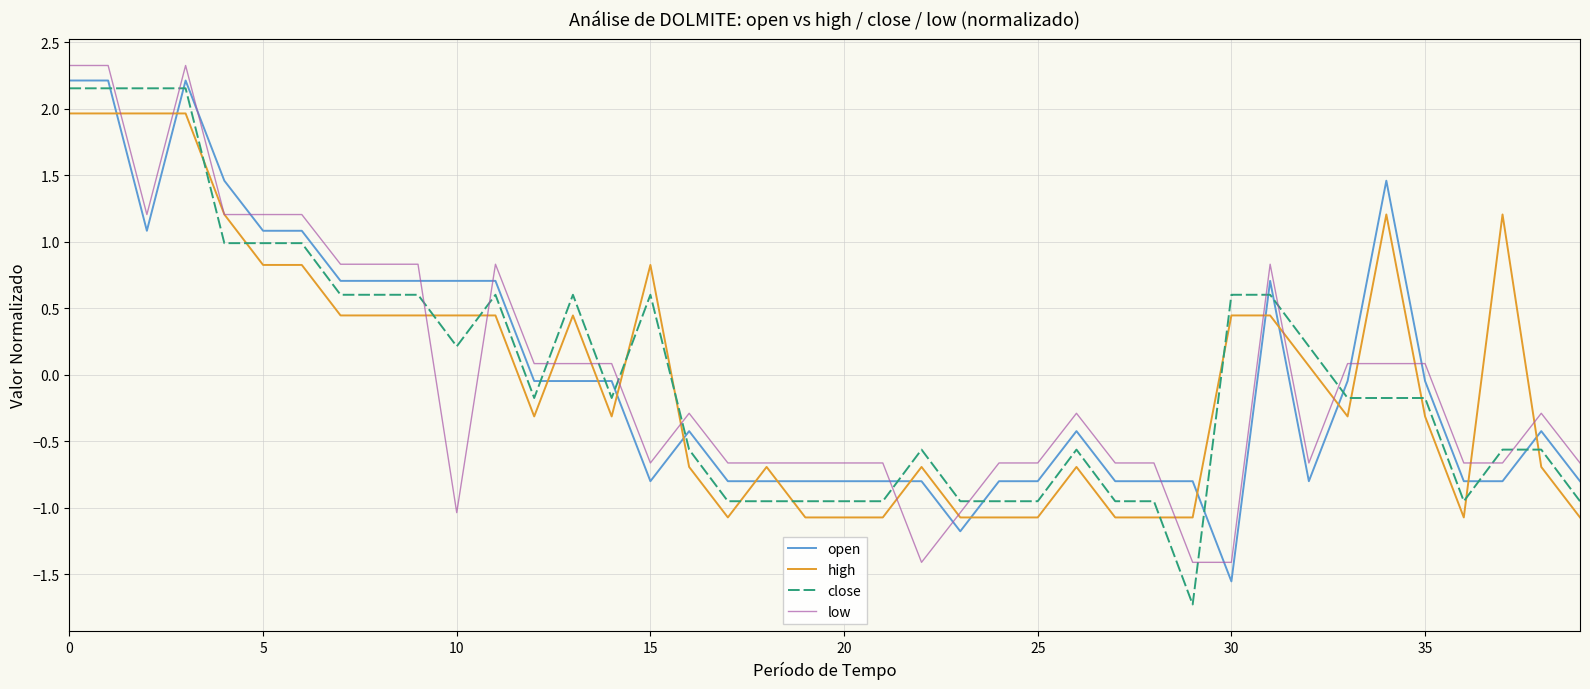

True or false: low and close intersect in this chart.

True